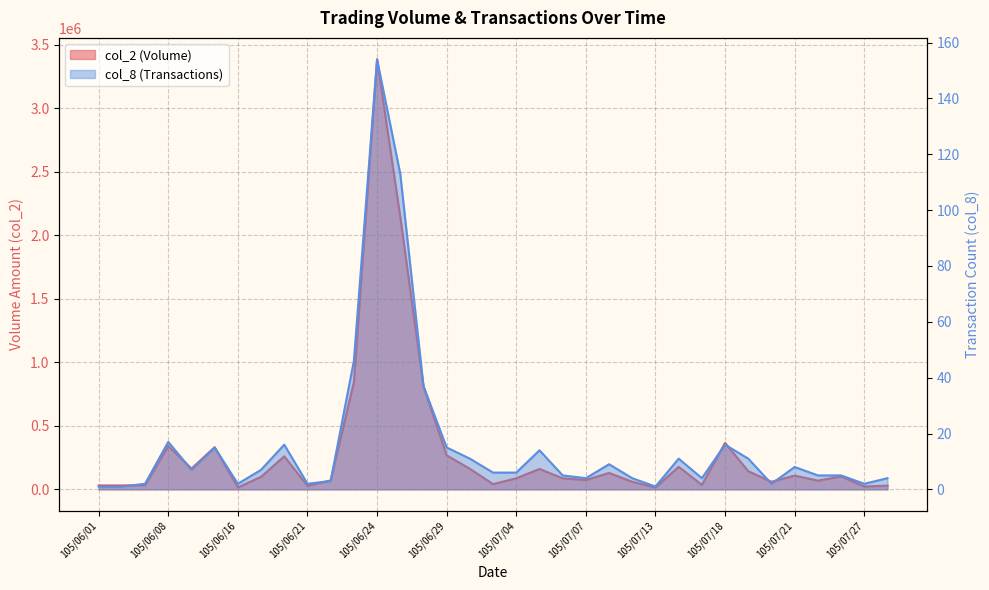

At which category does col_2 reach its first local peak?

105/06/08